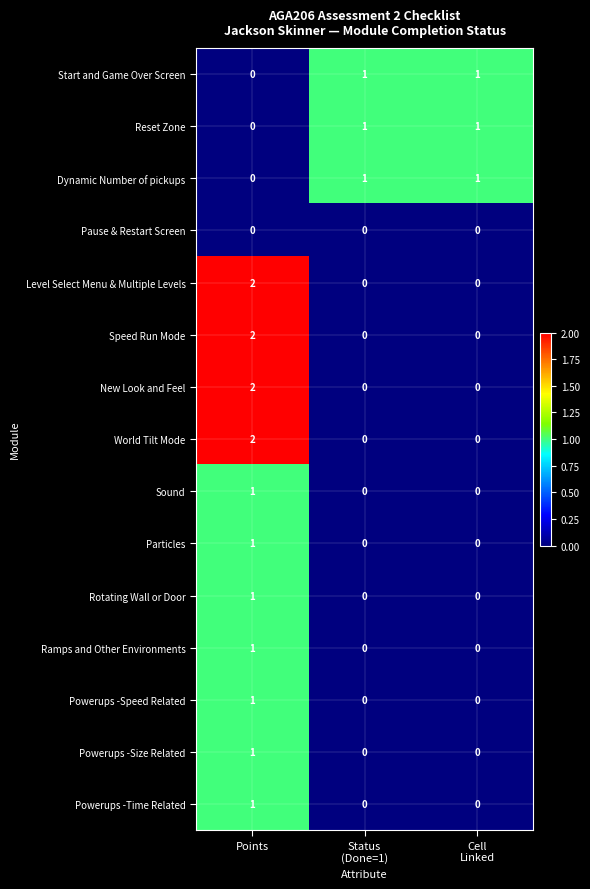

How many series are shown in this chart?

15